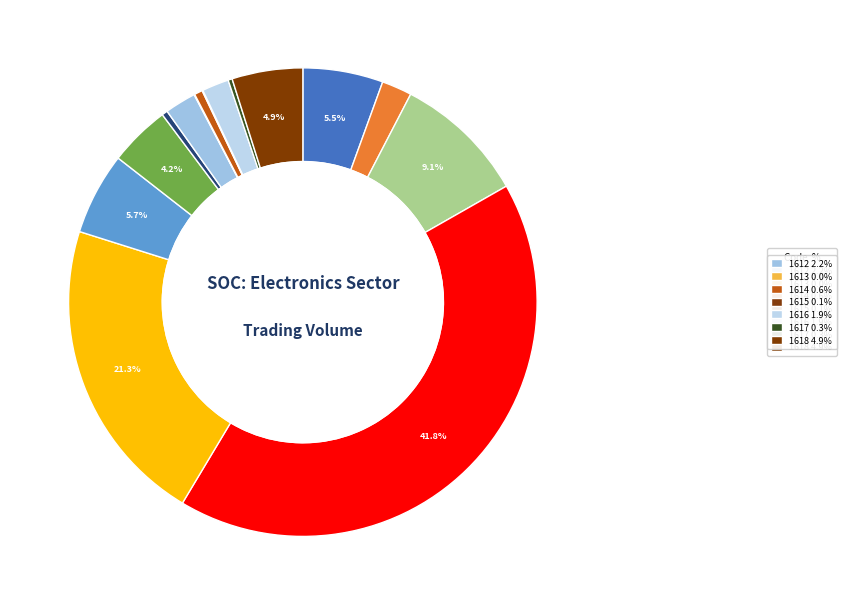

Which category has the biggest portion of the pie?

1605